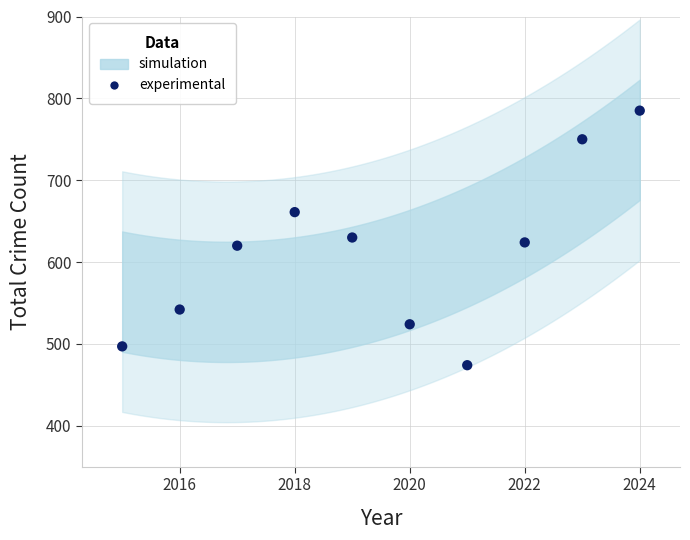

What is the average Y value?

611